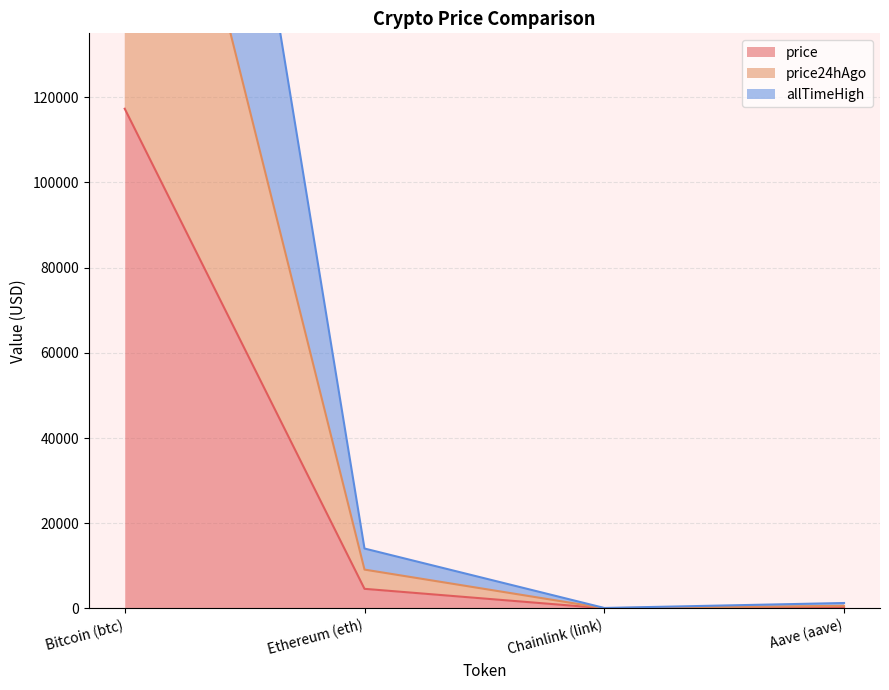

Rank the series by their maximum value, from lowest to highest.

price, price24hAgo, allTimeHigh